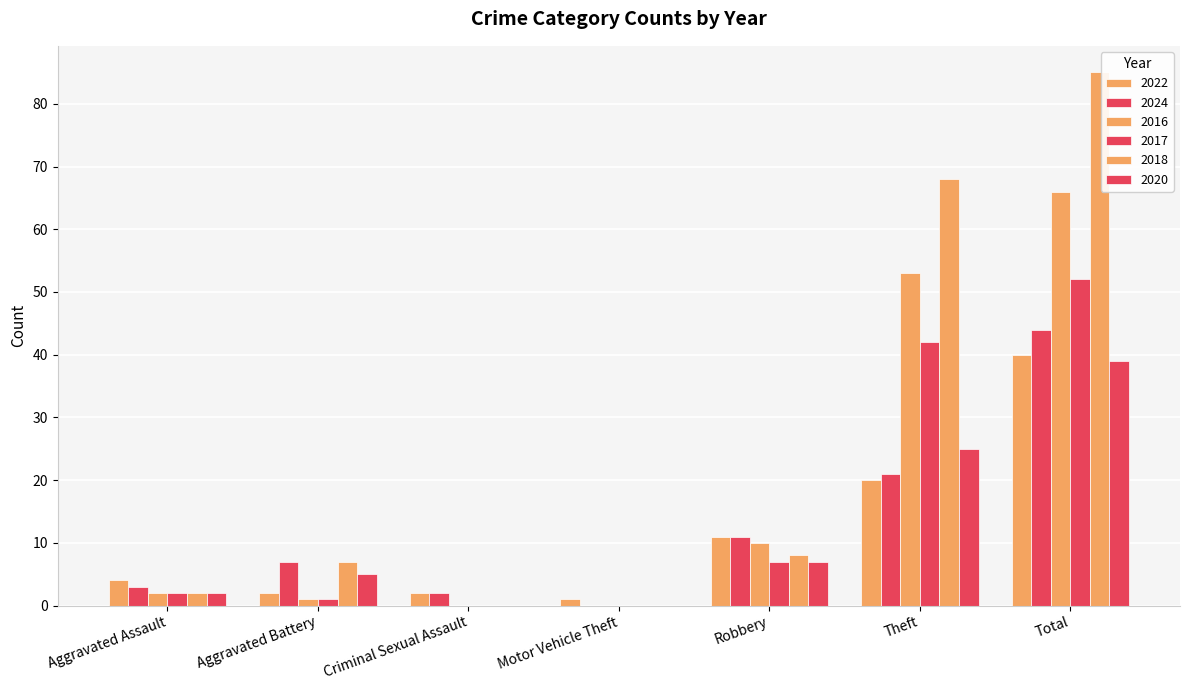

How many series are shown in this chart?

6